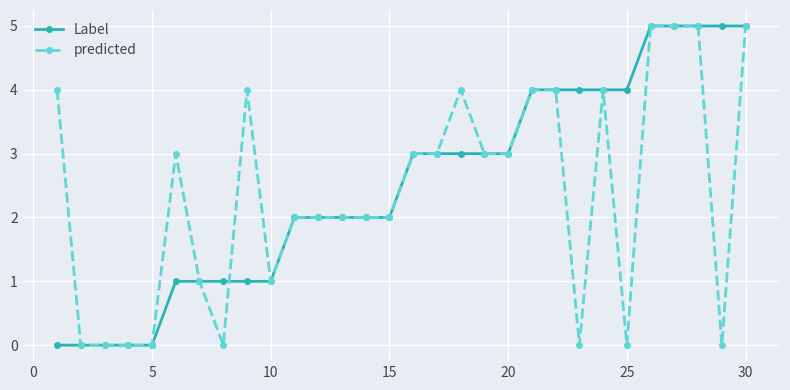

What are all the series names shown in the legend?

Label, predicted